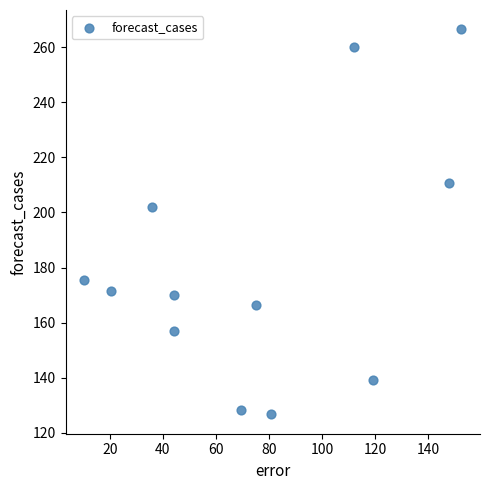

What is the average X value?

76.0